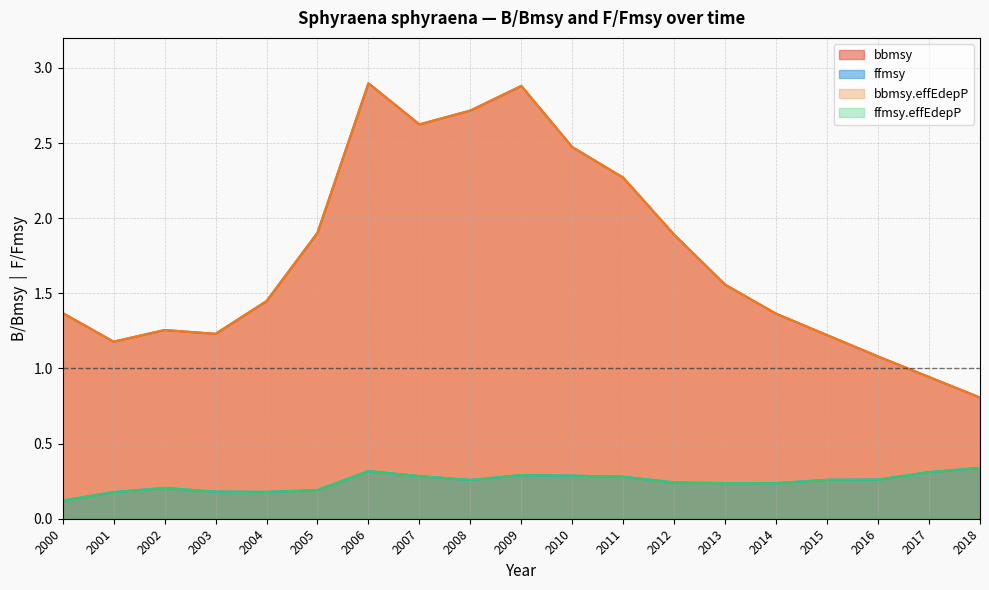

How many series are shown in this chart?

4